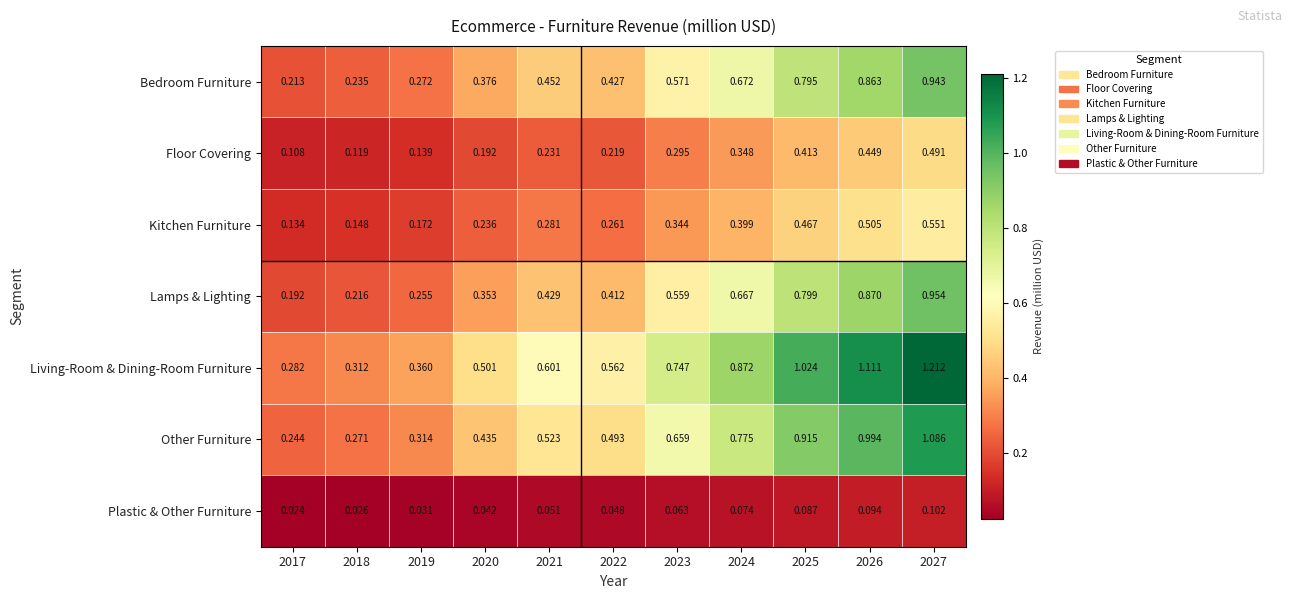

At which category does the chart reach its minimum across all series?

2017